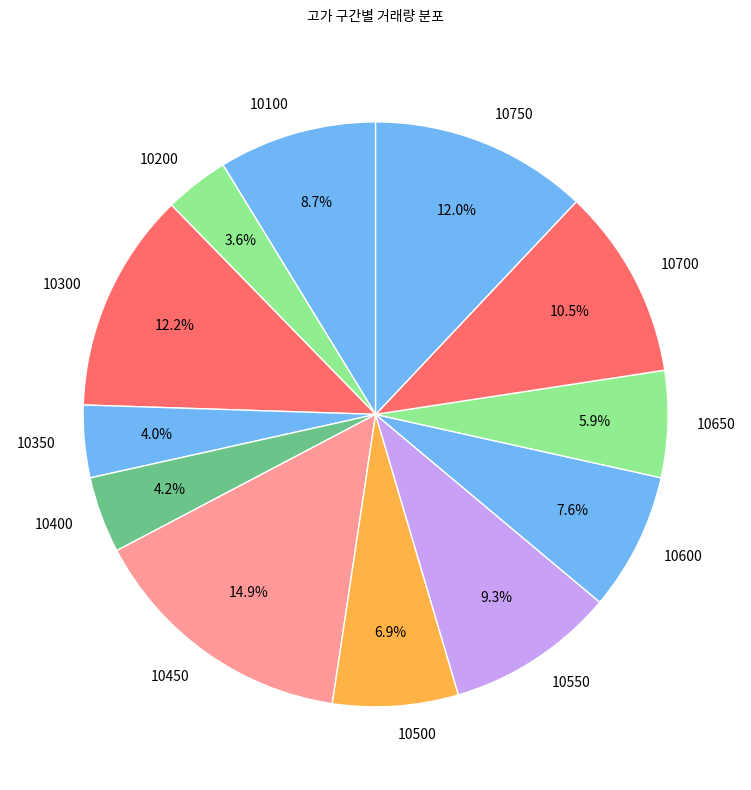

Between 10600 and 10200, which is larger?

10600